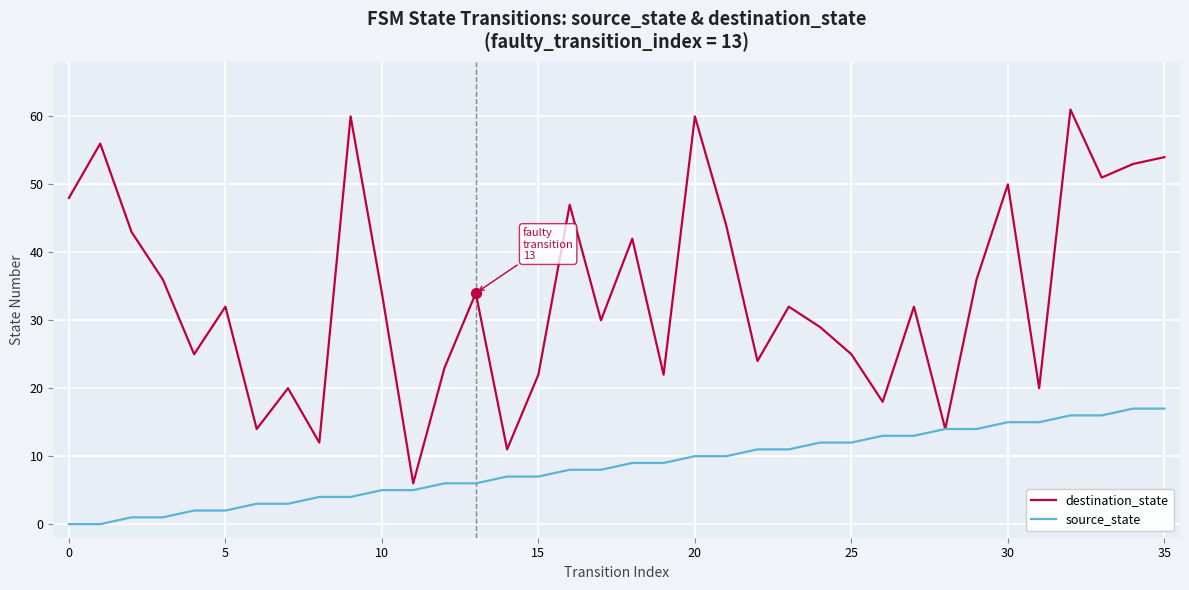

Which series has the widest spread of values?

destination_state